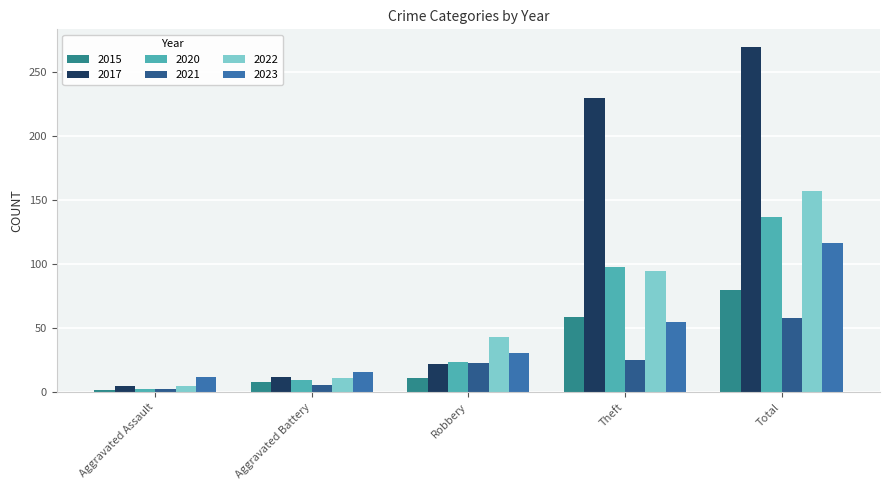

The value of 2020 at Aggravated Assault is 3. True or false?

True